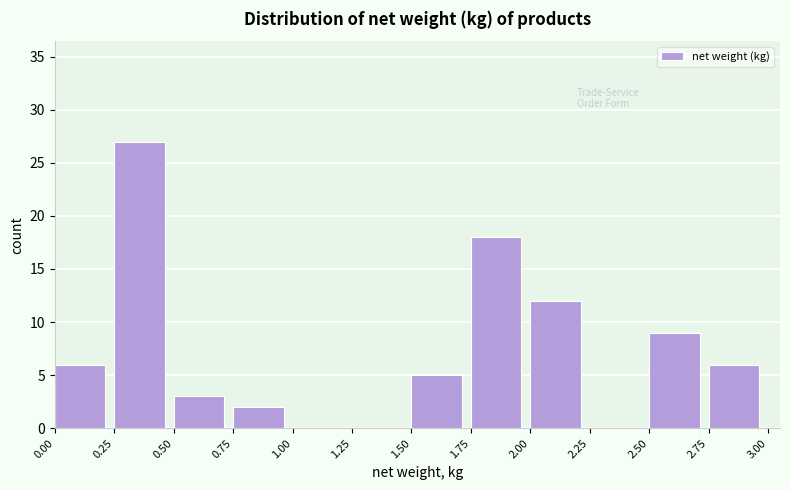

Which range on the x-axis has the tallest bar?

0.25 to 0.50